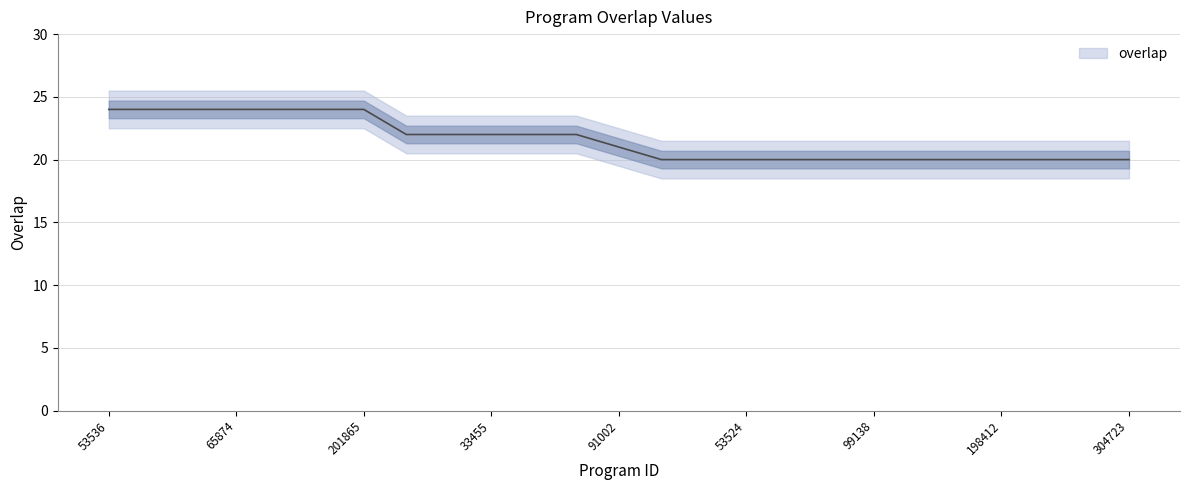

What is the value of the 14th point from the left?

20